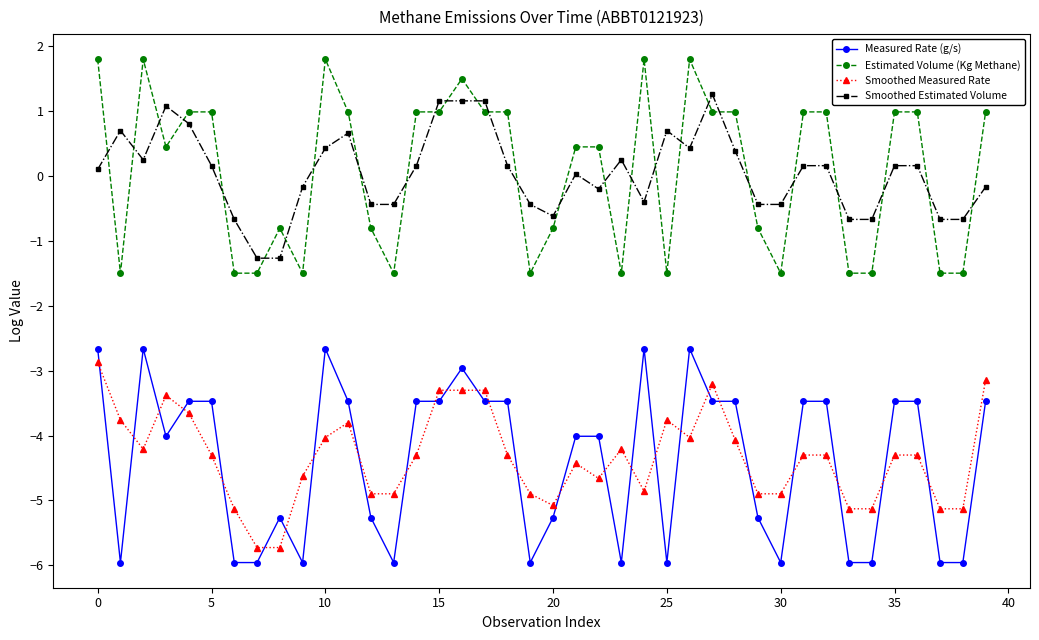

True or false: Measured Rate (g/s) and Estimated Volume (Kg Methane) intersect in this chart.

False